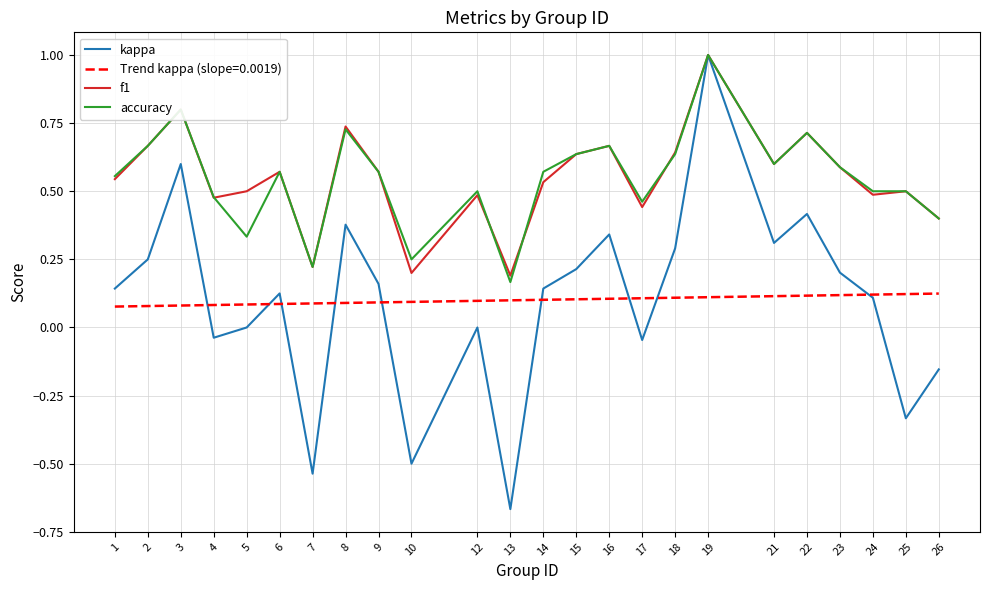

Which series has the largest range (max minus min)?

kappa